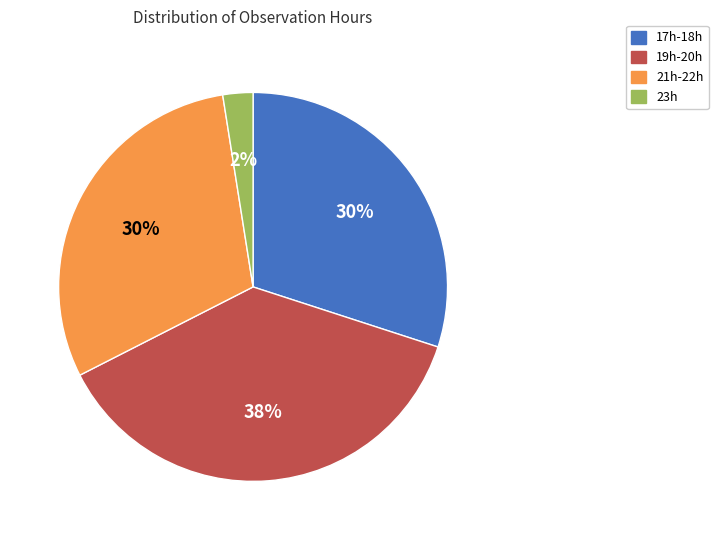

Which has a higher value, 23h or 17h-18h?

17h-18h